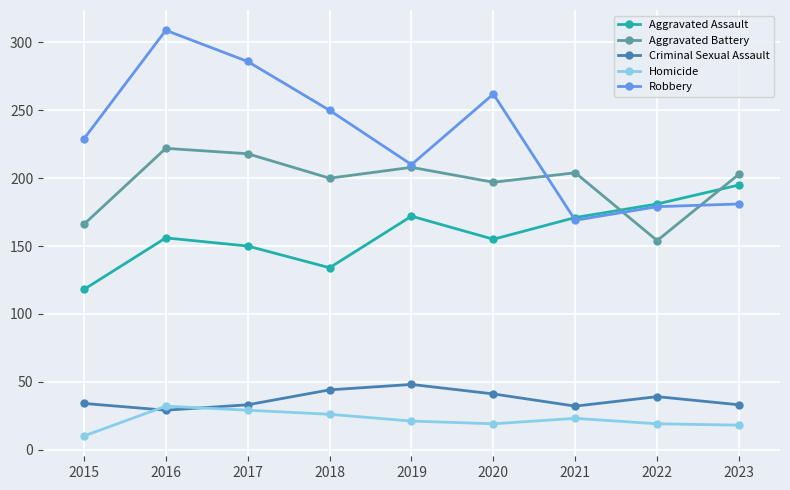

In Robbery, how many points are lower than both neighbors (excluding endpoints)?

2